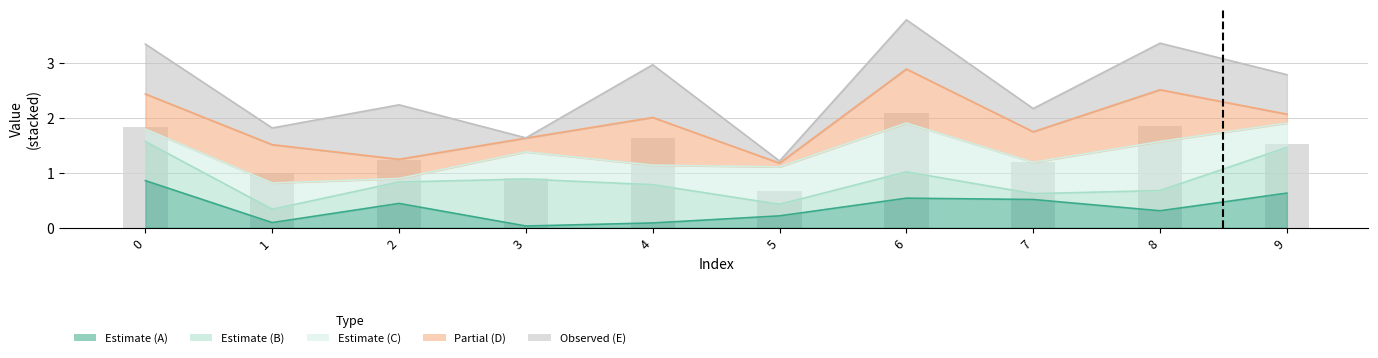

Rank the categories by value from highest to lowest.

6, 8, 0, 4, 9, 2, 7, 1, 3, 5